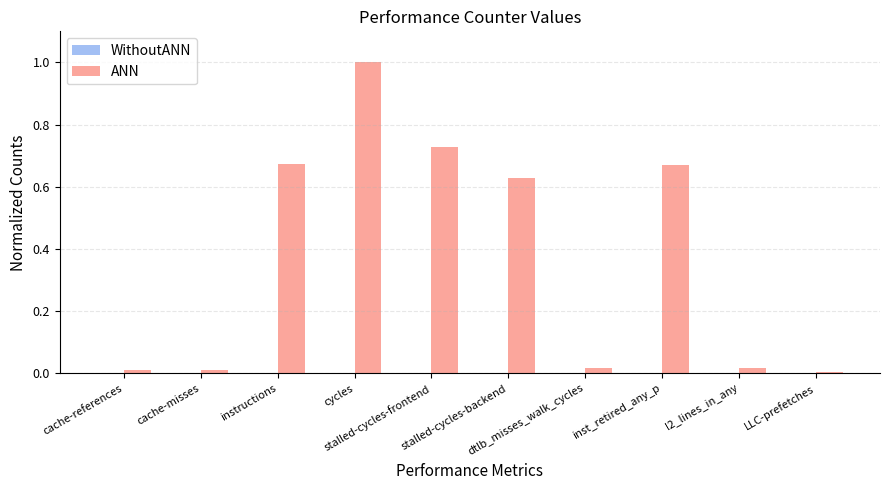

What is the average value?

0.4